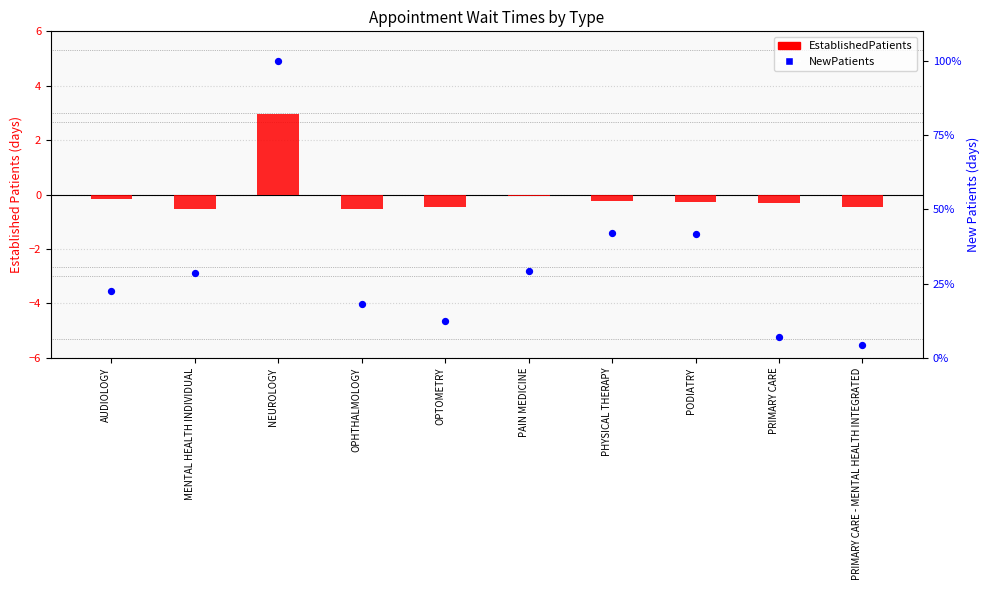

Which series has the largest total across all categories?

NewPatients